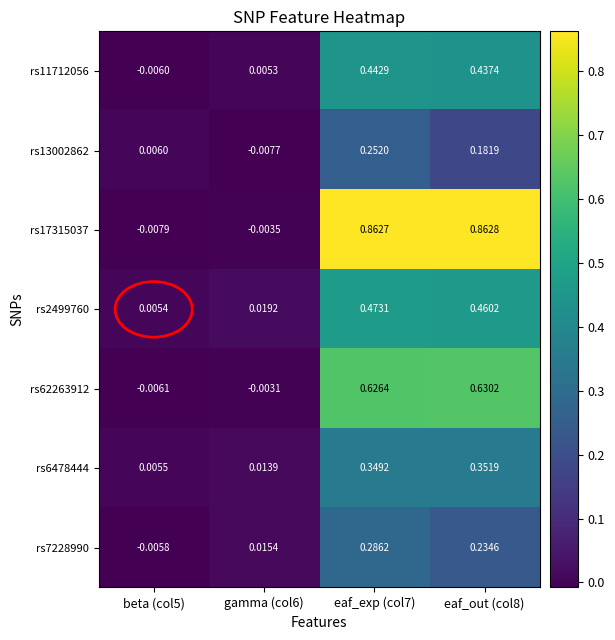

Which series has the widest spread of values?

rs17315037